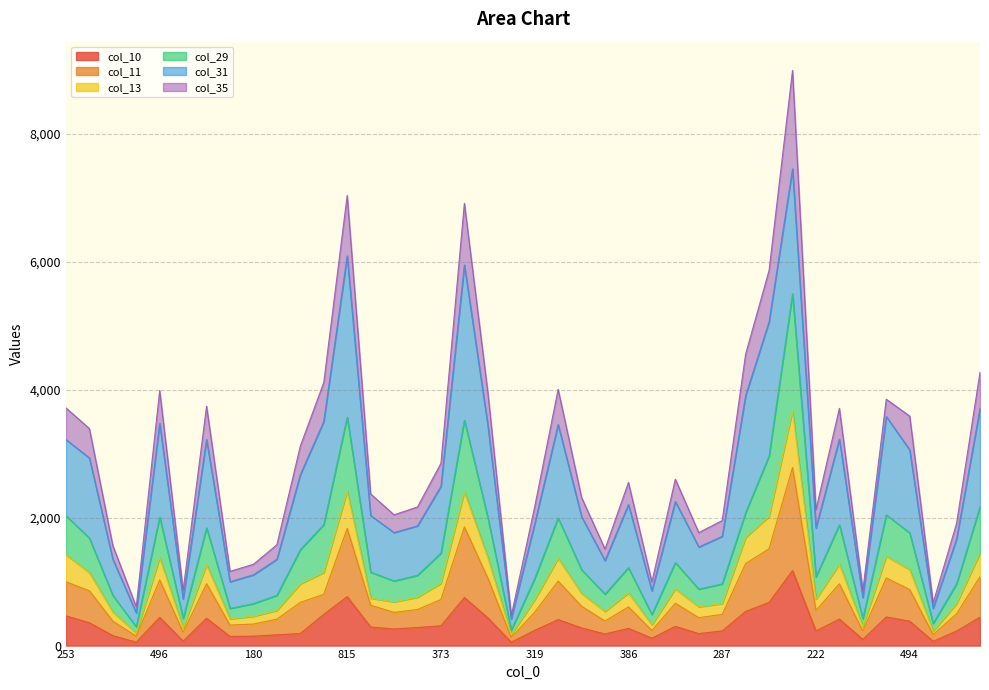

Which has a higher value, 180 or 464?

464